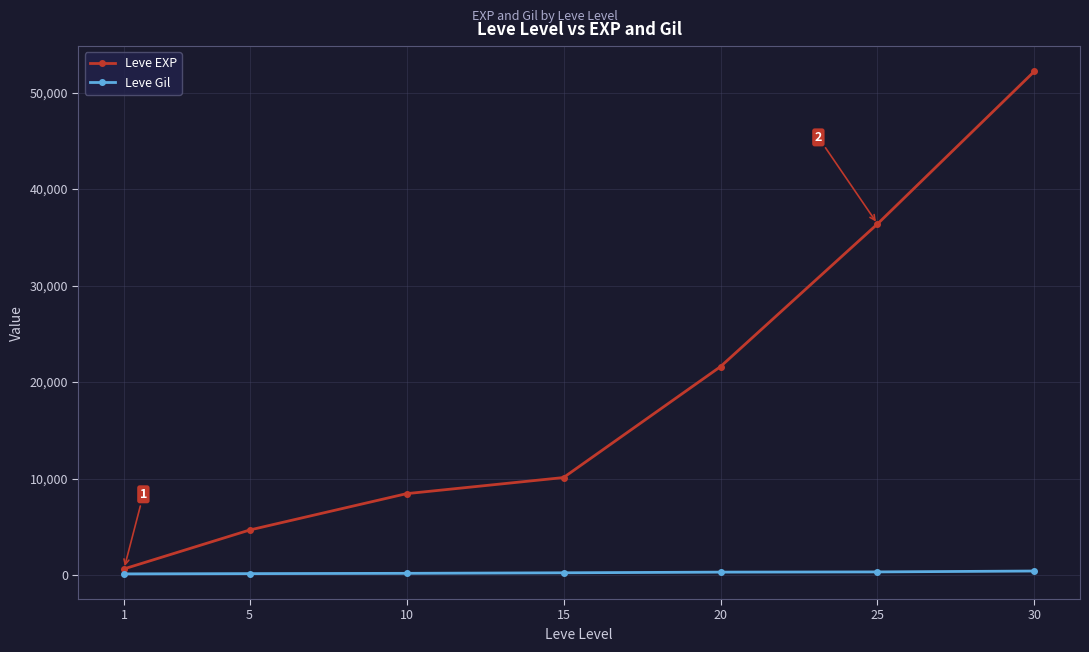

How many lines are shown in the chart?

2